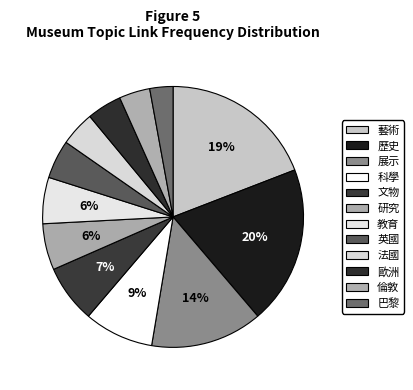

Rank the categories by value from highest to lowest.

歷史, 藝術, 展示, 科學, 文物, 研究, 教育, 英國, 法國, 歐洲, 倫敦, 巴黎